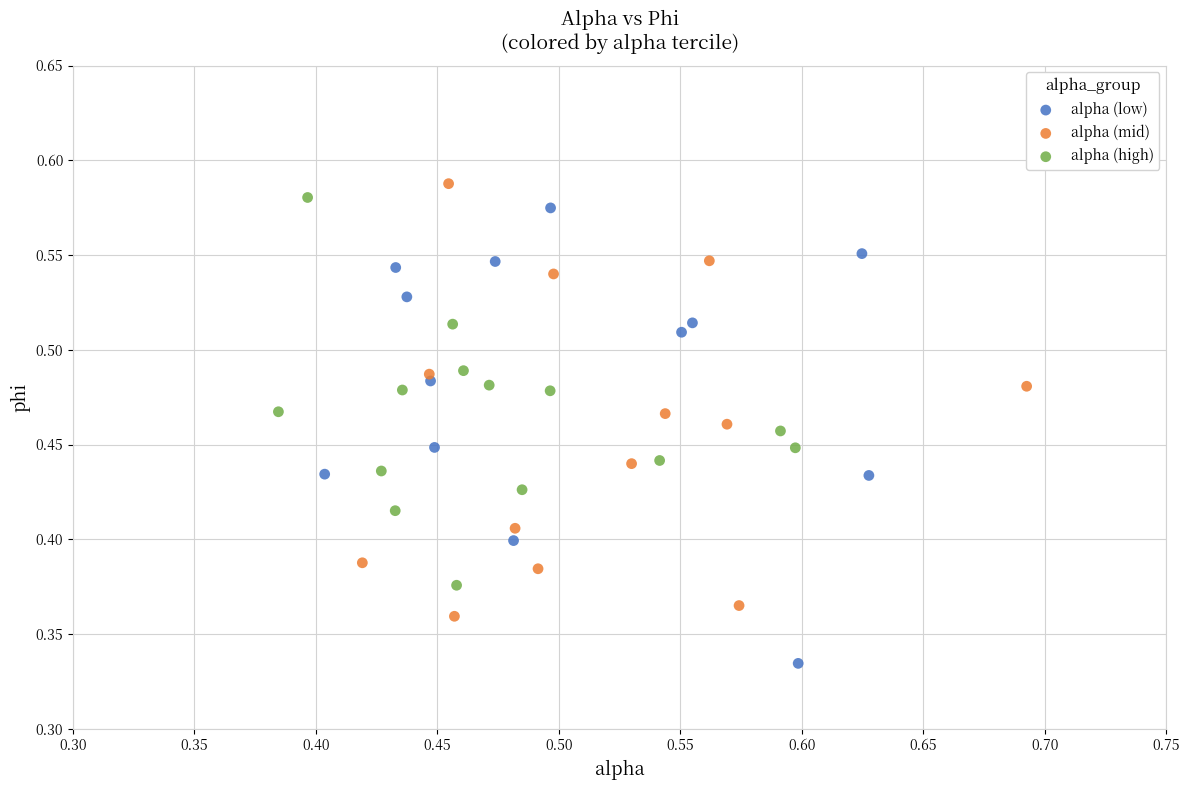

Which series contains the lowest Y value?

alpha (low)